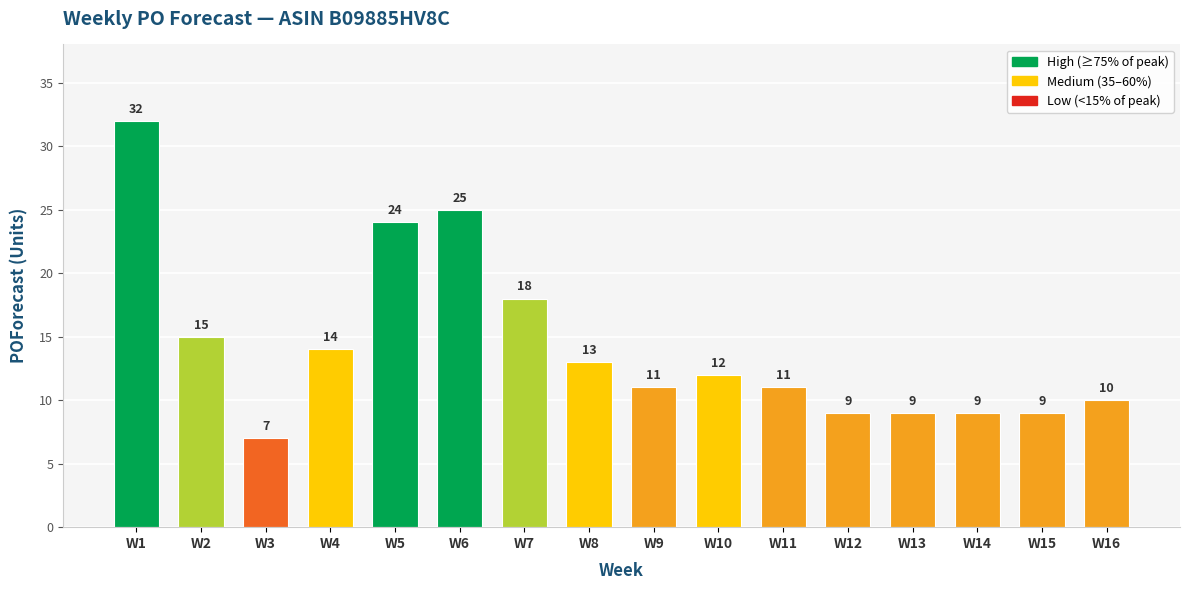

Is it true that the value at W15 is 9?

True